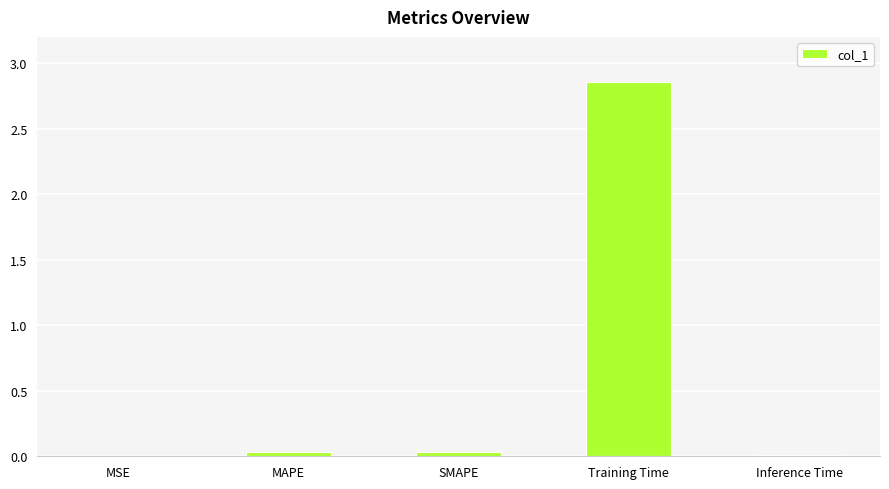

Are the bars horizontal?

No